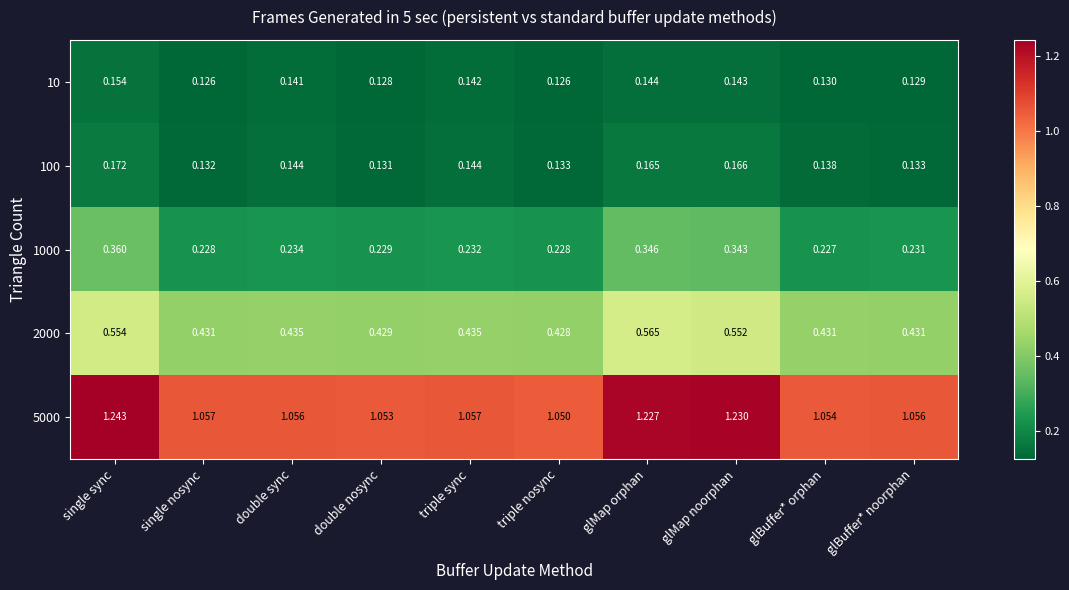

Which series has the widest spread of values?

5000